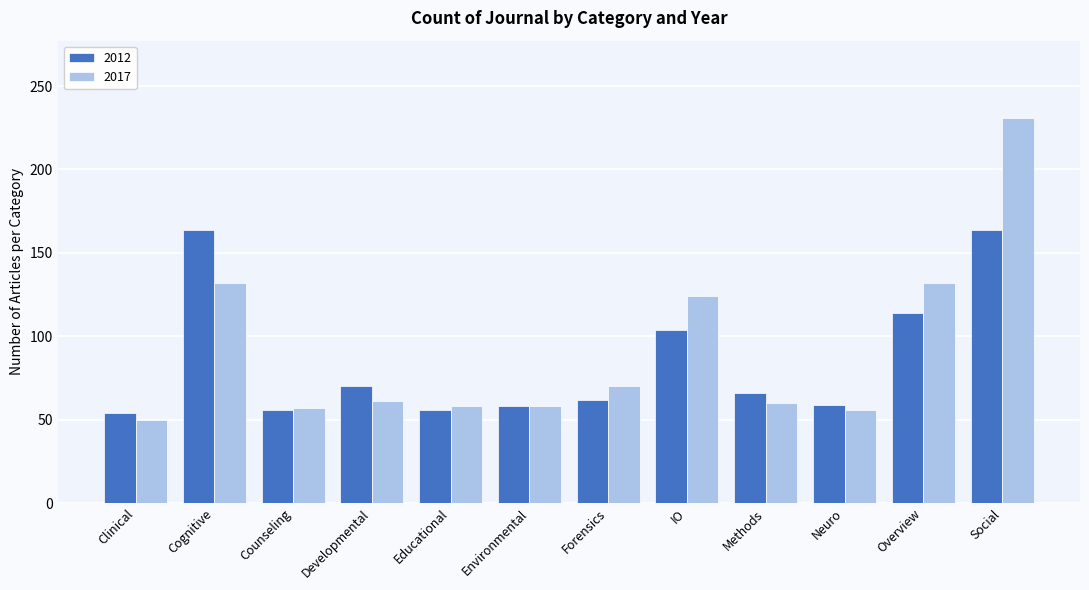

The 2012 series shows 104 at IO. True or false?

True